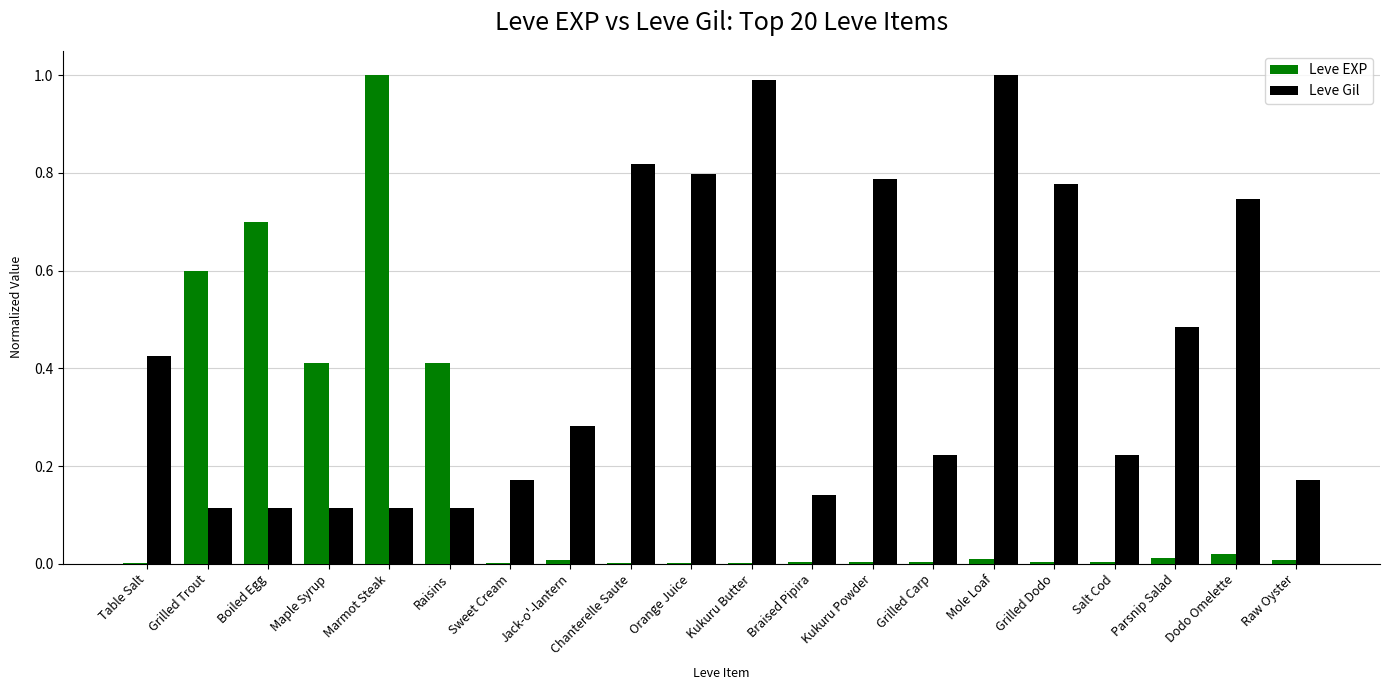

What is the difference between the Leve Gil values at Grilled Carp and Kukuru Powder?

0.6